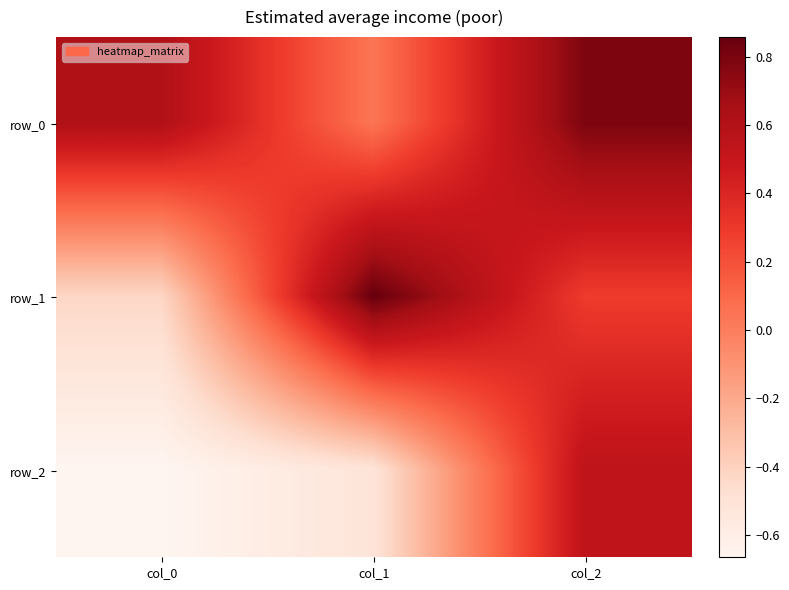

Which series changed the most between col_0 and col_1?

row_1